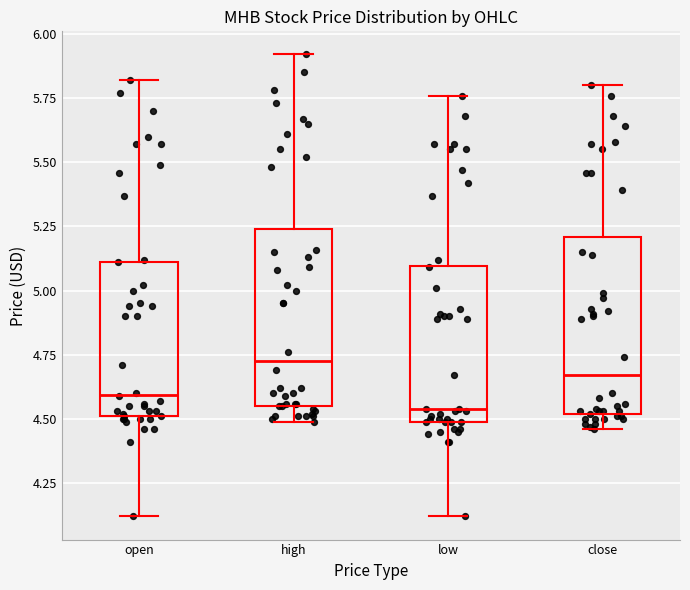

Reading left to right, read every box against the y-axis: the position of its median line, the range the box covers, and the ends of its whiskers. The values are not printed on the chart, so give them approximately, as read against the axis.

open: median 4.60, box 4.50 to 5.10, whiskers 4.10 to 5.80
high: median 4.75, box 4.55 to 5.25, whiskers 4.50 to 5.90
low: median 4.55, box 4.50 to 5.10, whiskers 4.10 to 5.75
close: median 4.65, box 4.50 to 5.20, whiskers 4.45 to 5.80